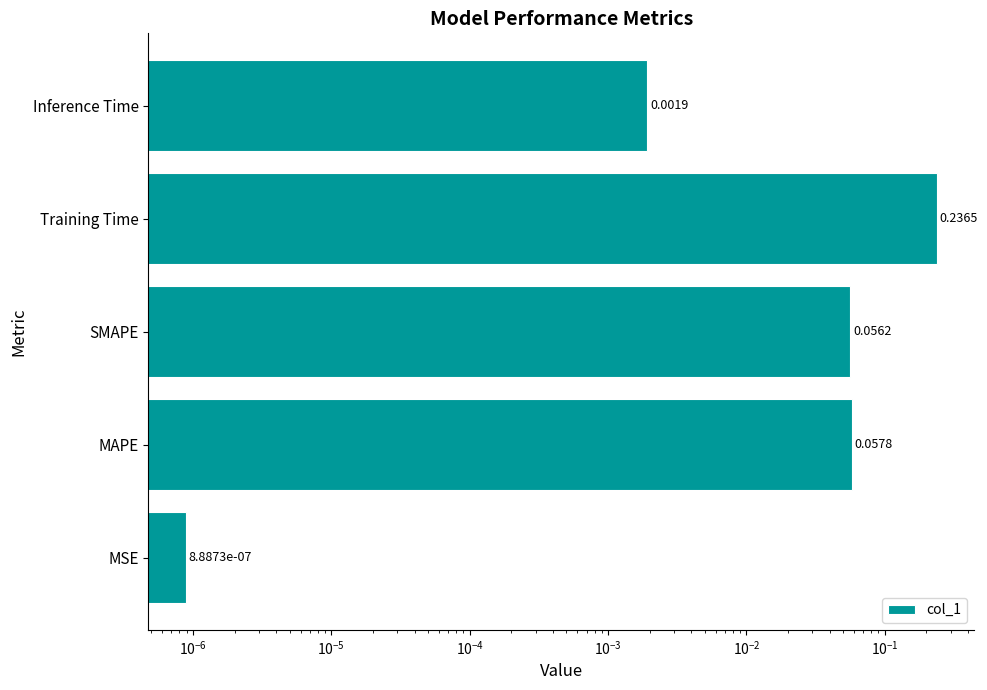

How many bars are there in total?

5